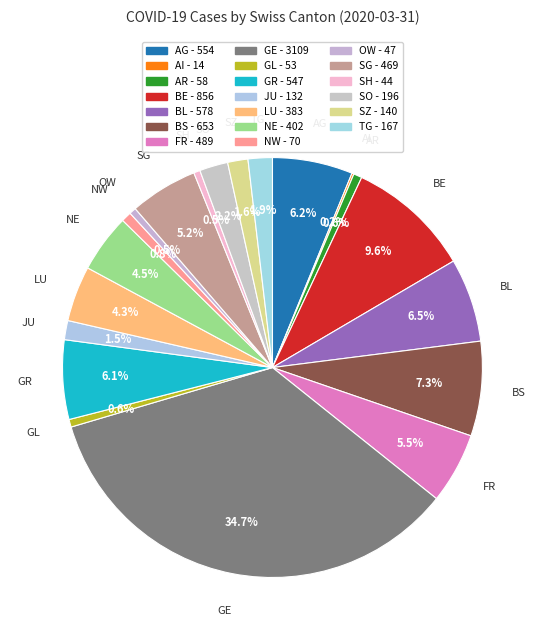

What is the ratio of the value at AR to the value at JU?

0.4